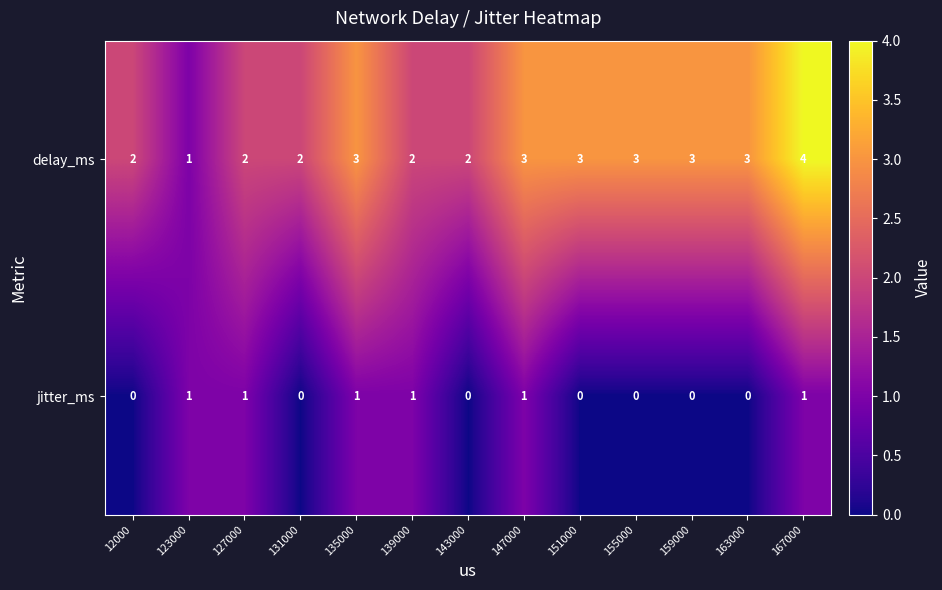

At 151000, list the series in order from smallest to largest.

jitter_ms, delay_ms